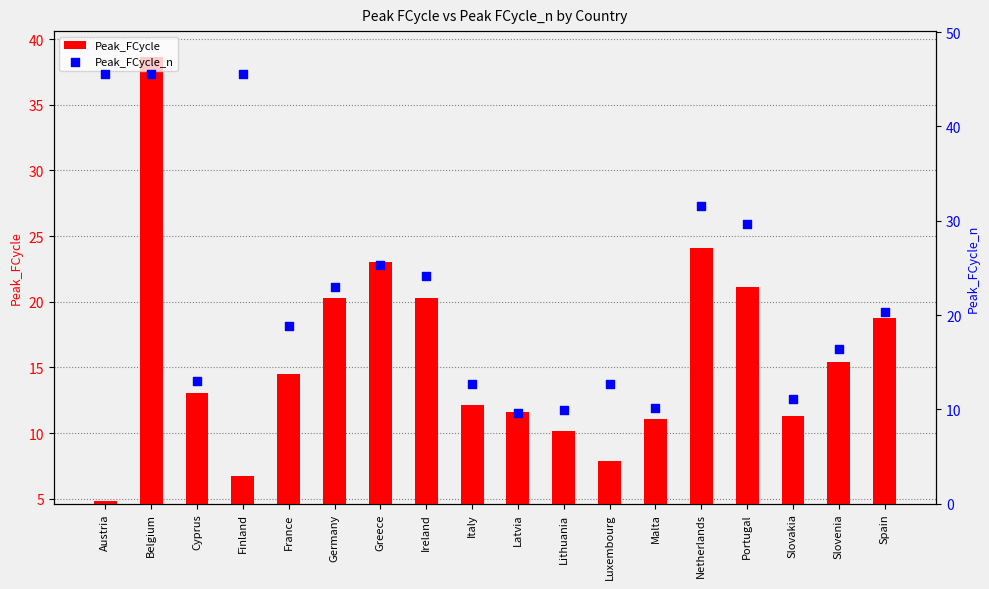

At how many categories does at least one series exceed 16?

11